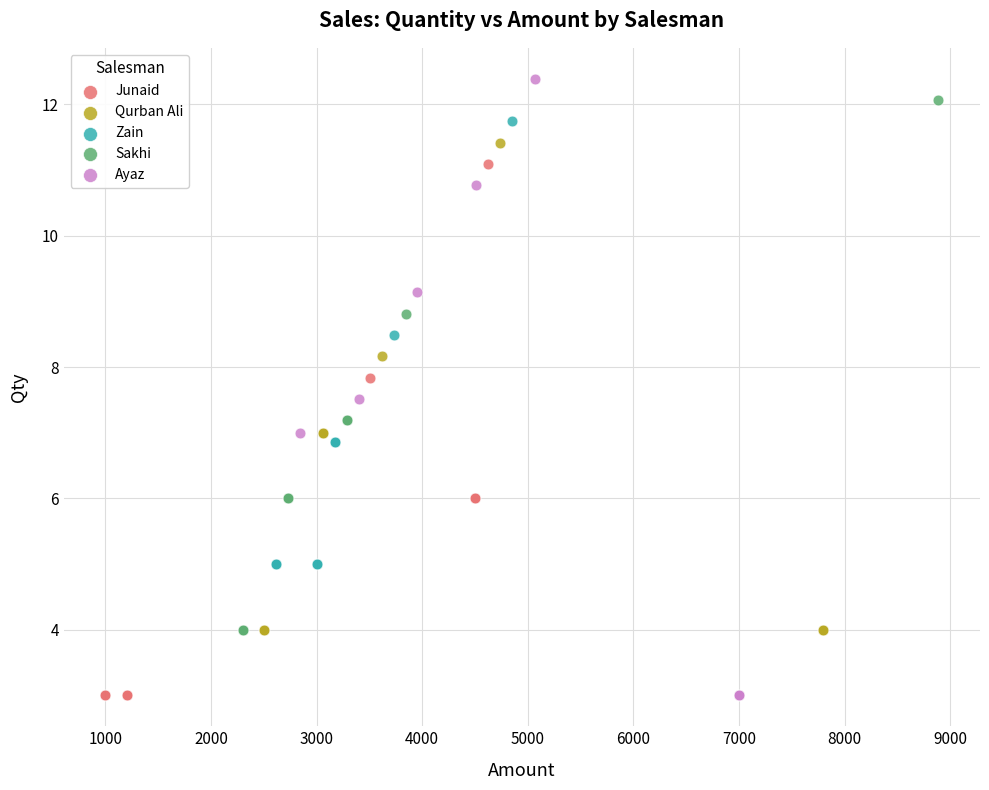

Which series has the largest Y range (max minus min)?

Ayaz